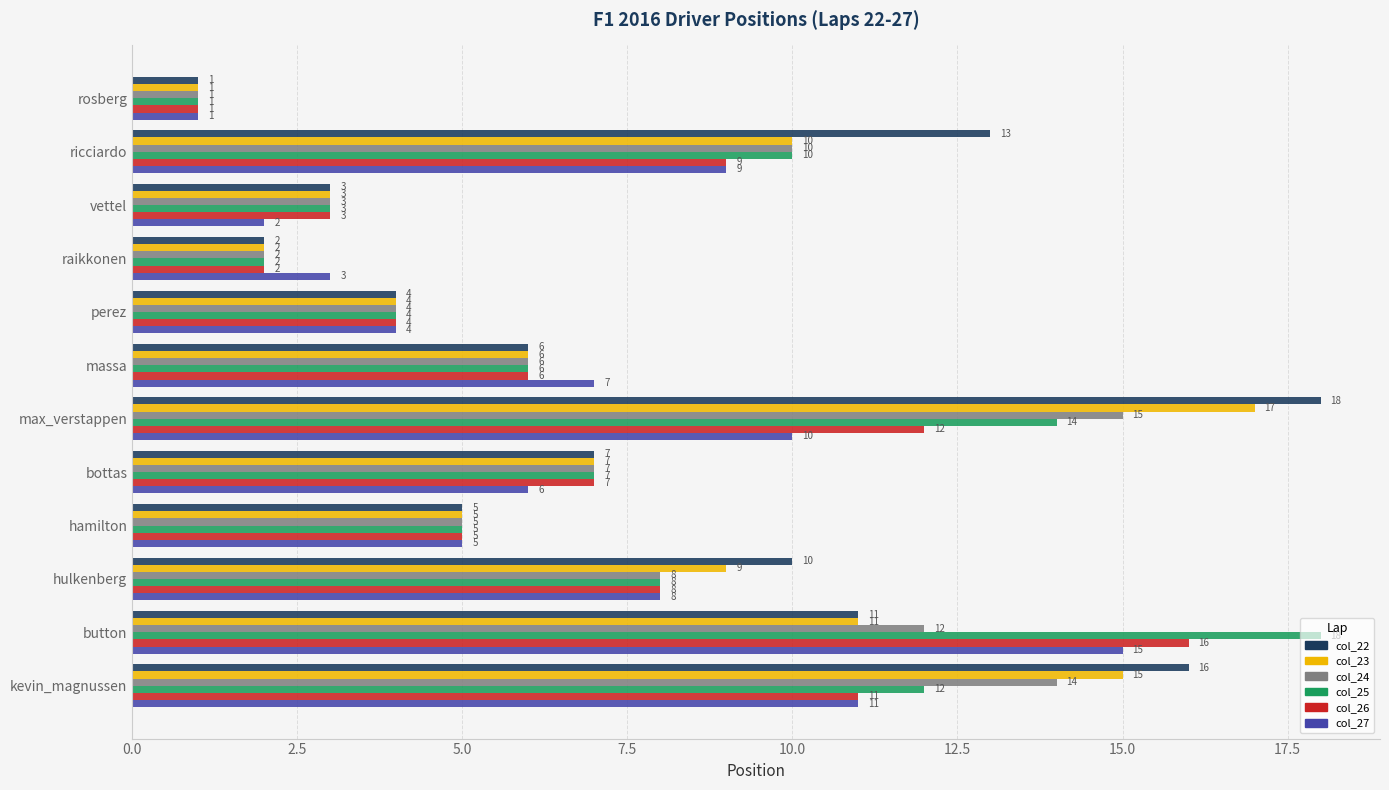

What is the sum of all col_26 values?

84